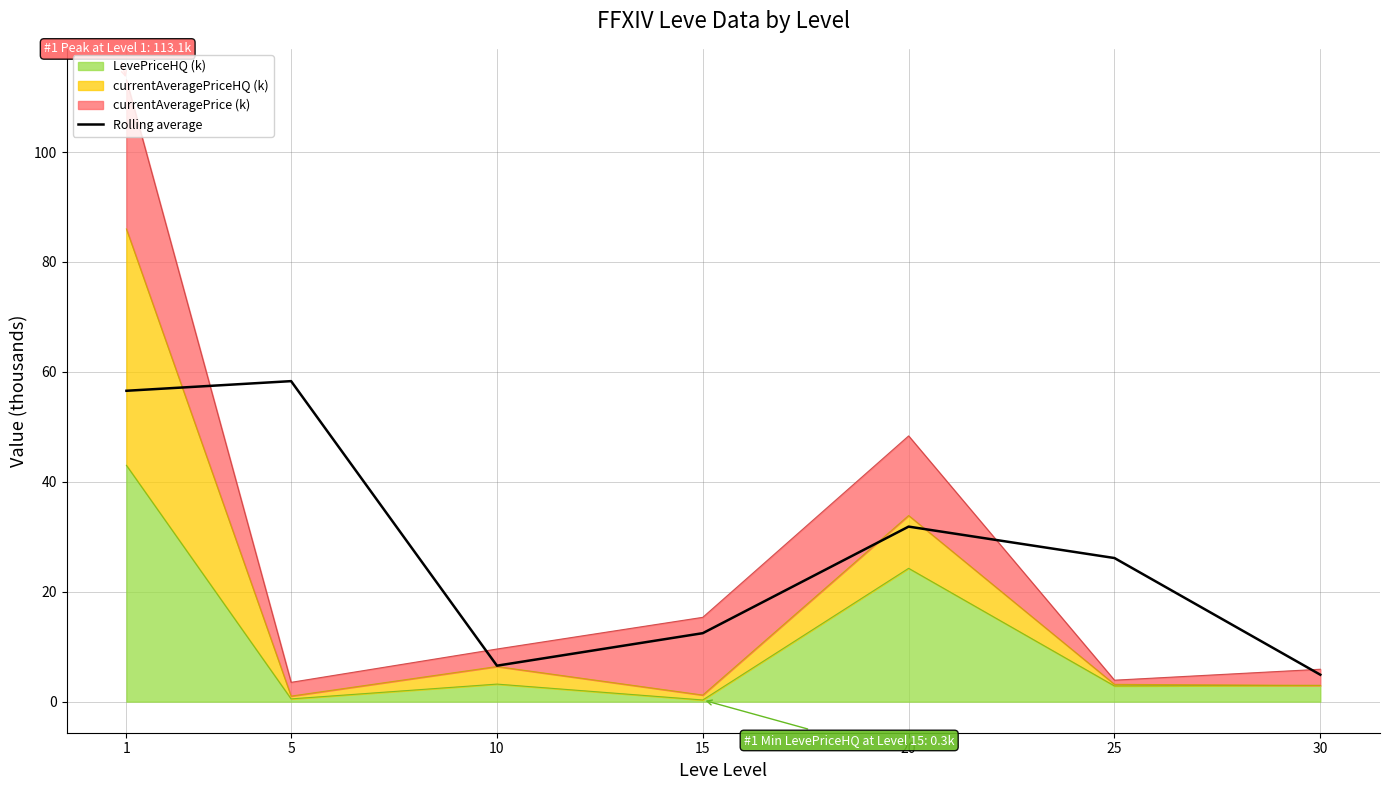

Does the chart have visible grid lines?

Yes